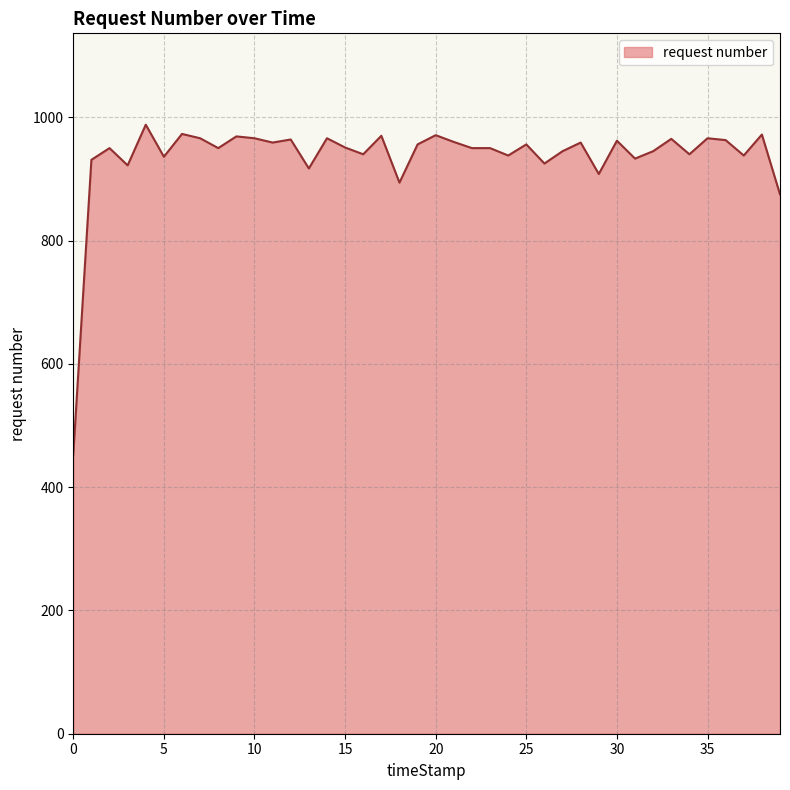

Does the chart display data point markers on the line(s)?

No